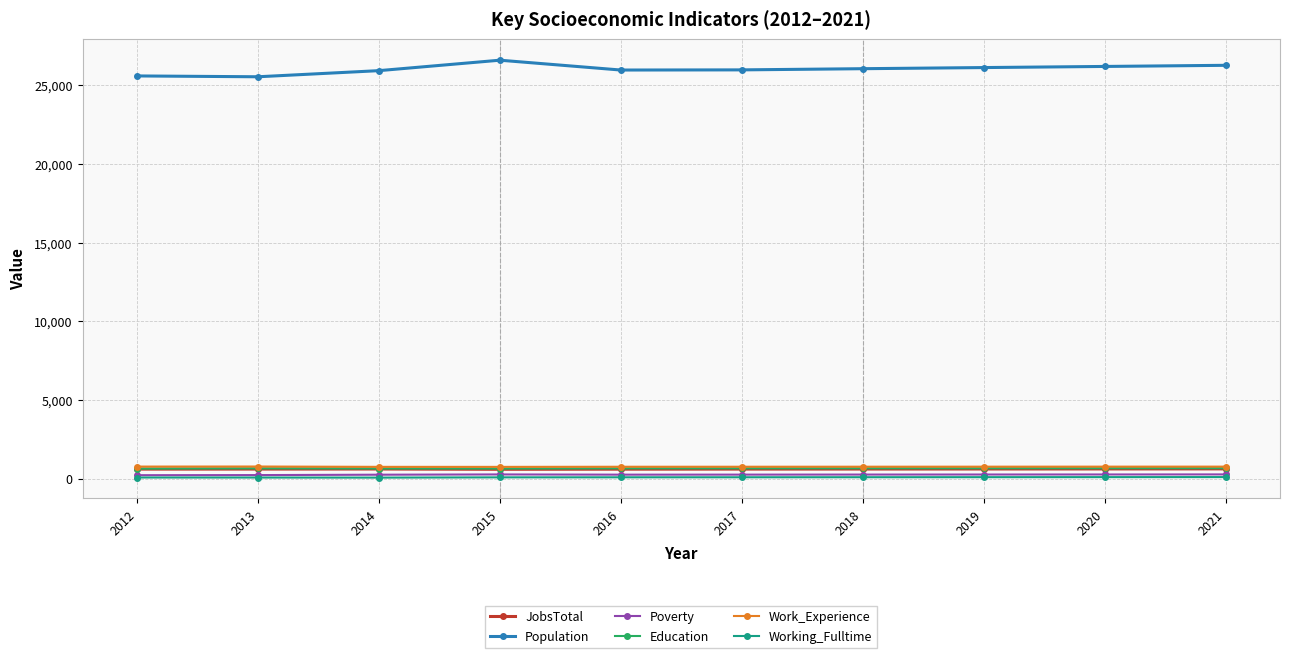

Is the value of Working_Fulltime at 2013 greater than the value of Work_Experience at 2015?

No